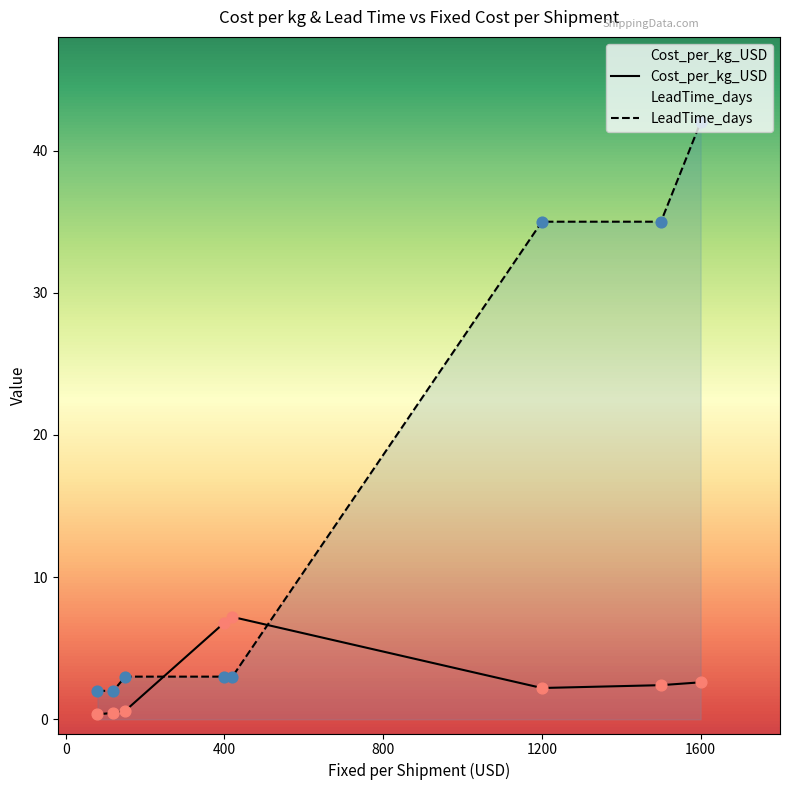

At which category is the sum across all series the highest?

1600